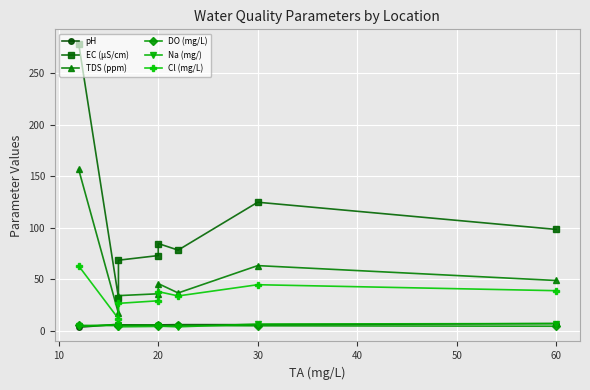

Is this an area chart (filled region under the line)?

No